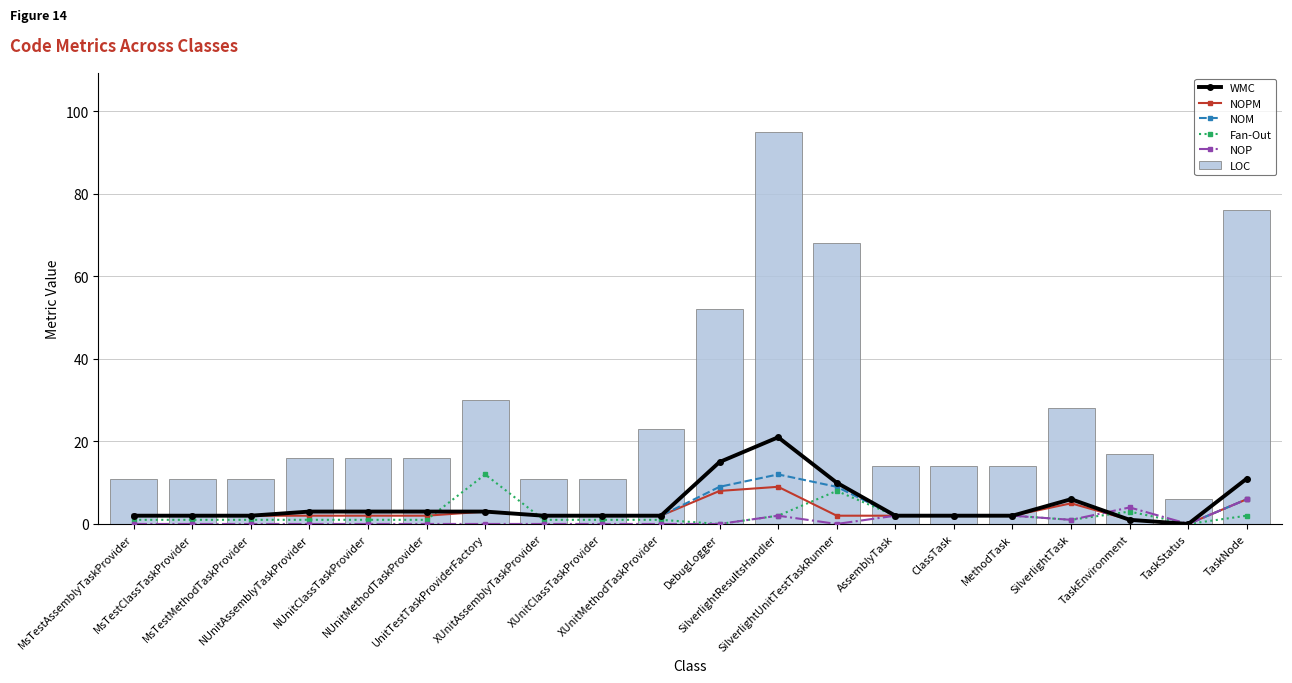

What is the difference between the NOM values at NUnitMethodTaskProvider and TaskNode?

3